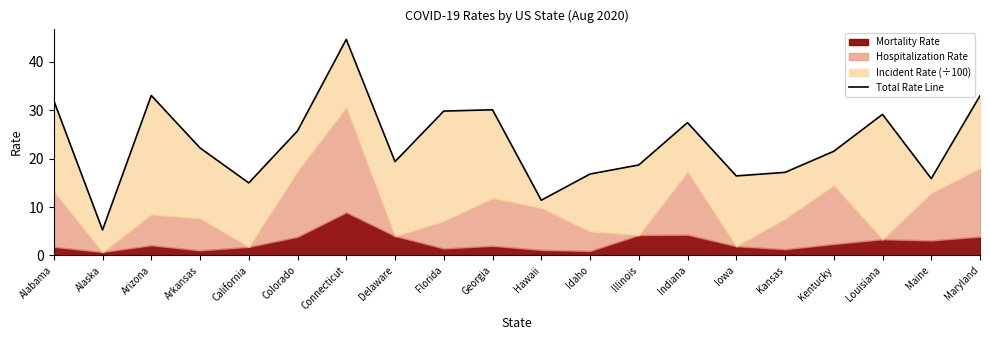

How many lines are shown in the chart?

1